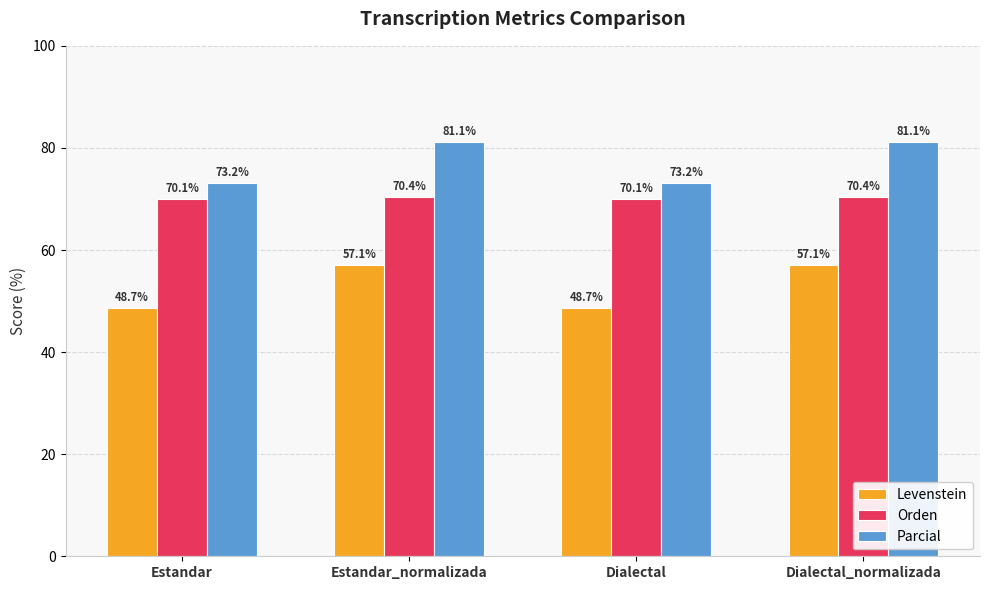

Rank the series by their average value, from highest to lowest.

Parcial, Orden, Levenstein